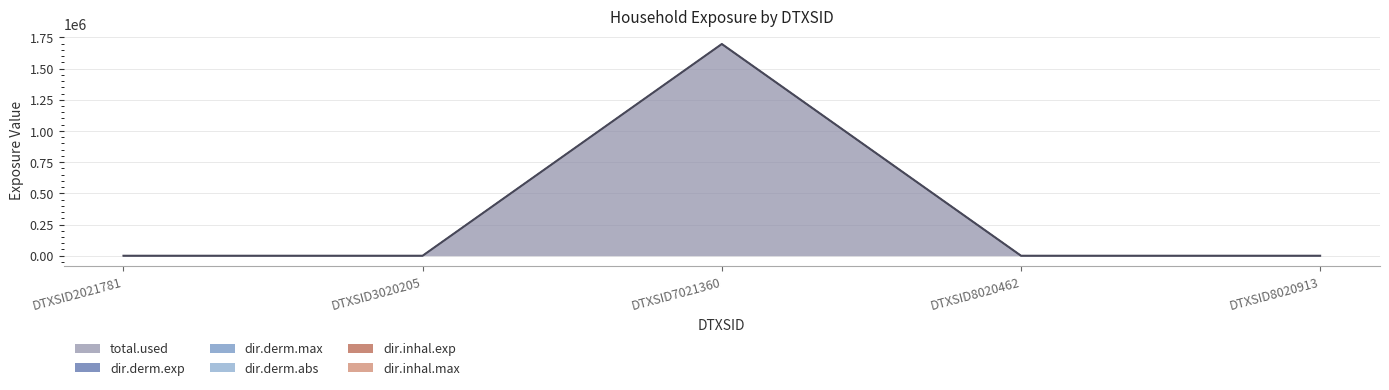

True or false: dir.derm.max and total.used cross at least once.

False